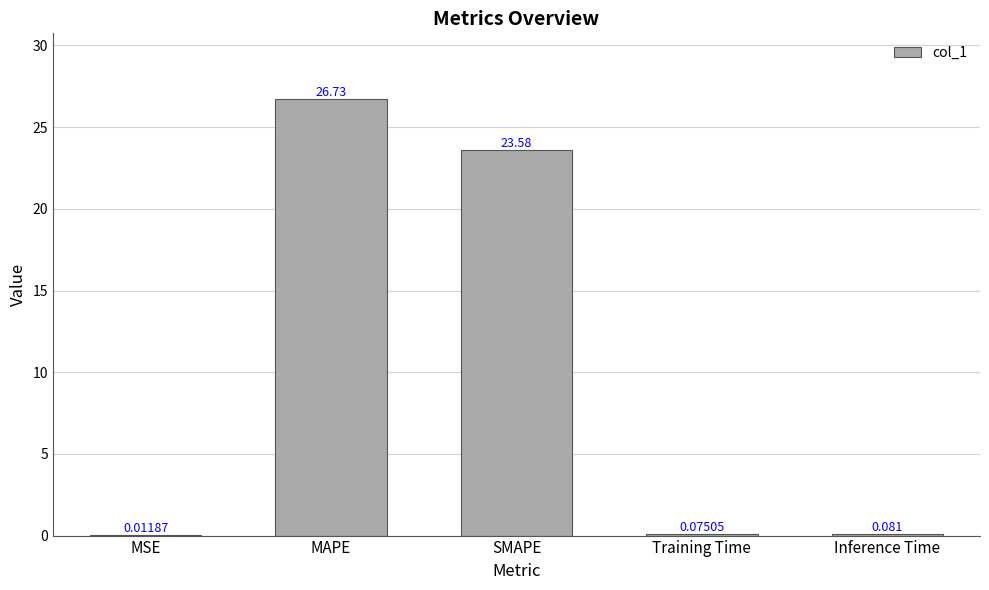

Where is the data nearest to the value 13?

SMAPE